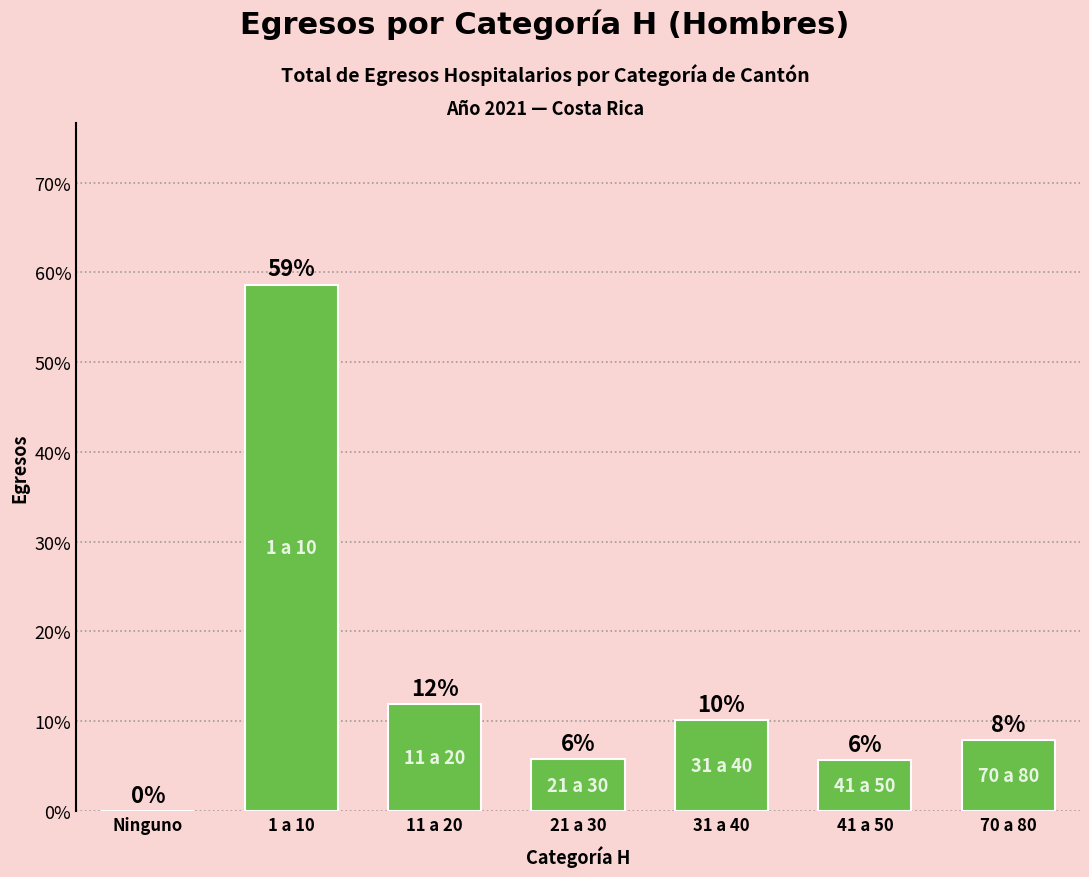

Rank the categories by value from lowest to highest.

Ninguno, 41 a 50, 21 a 30, 70 a 80, 31 a 40, 11 a 20, 1 a 10